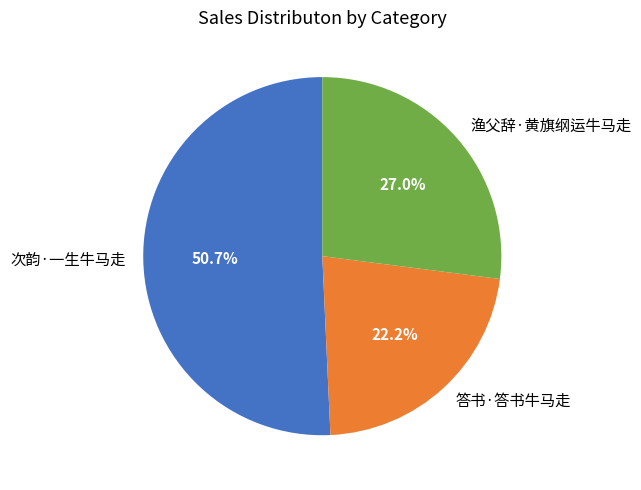

How many slices are in this pie chart?

3